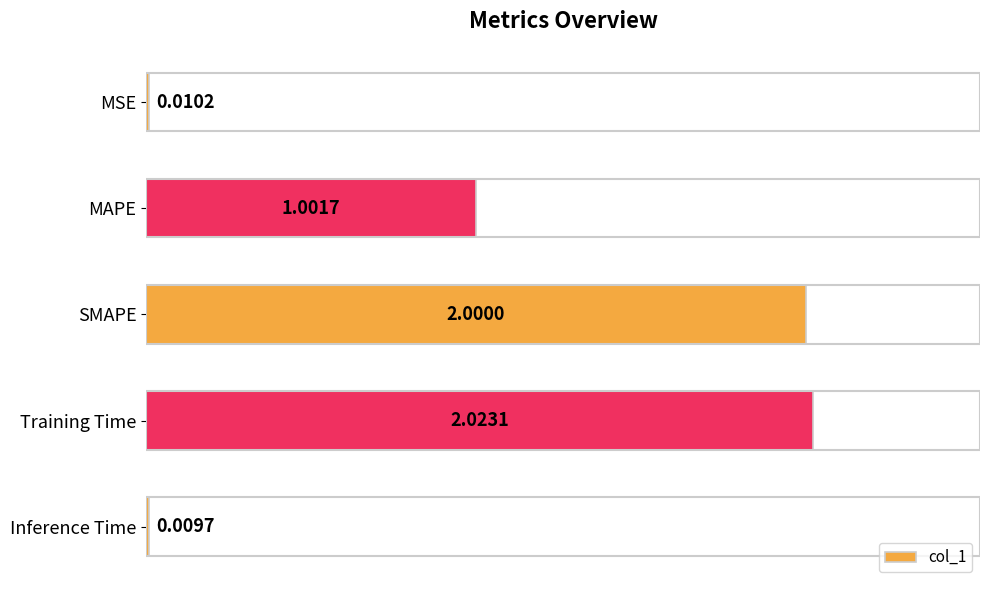

Where is the data nearest to the value 1?

MAPE